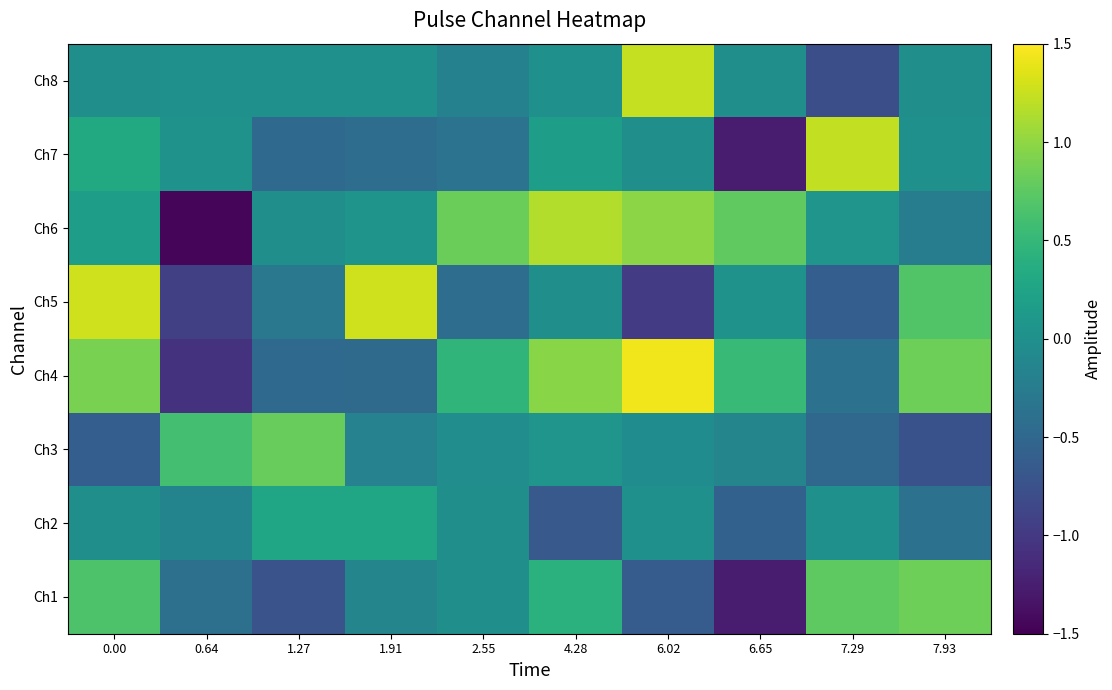

At how many categories does at least one series exceed 0?

10